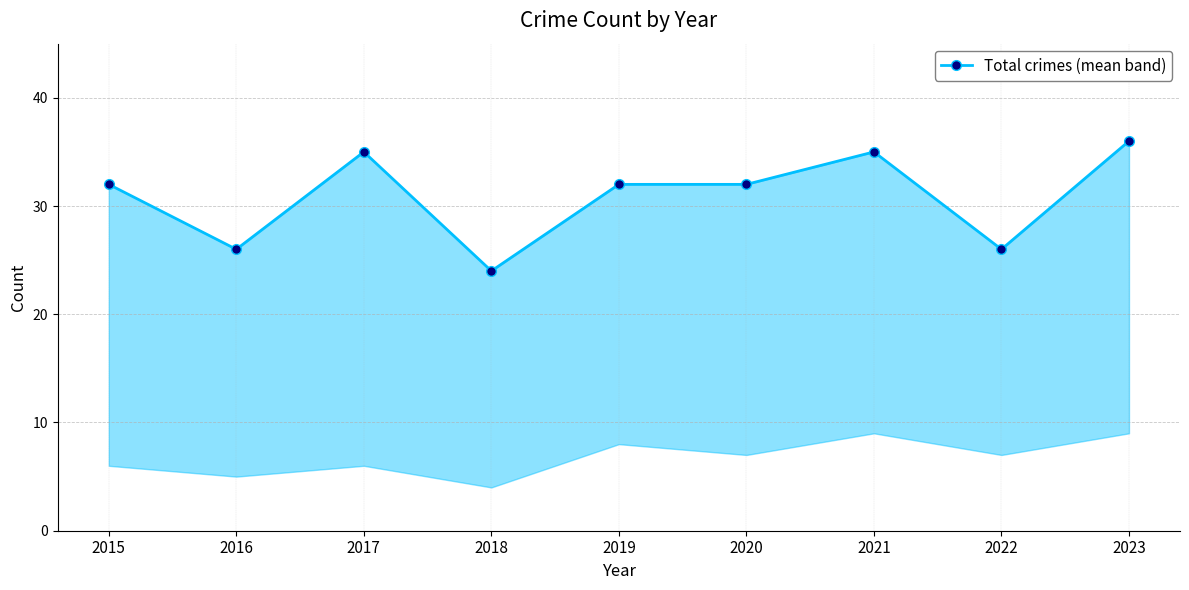

True or false: there are more than 1 points higher than both neighbors.

True